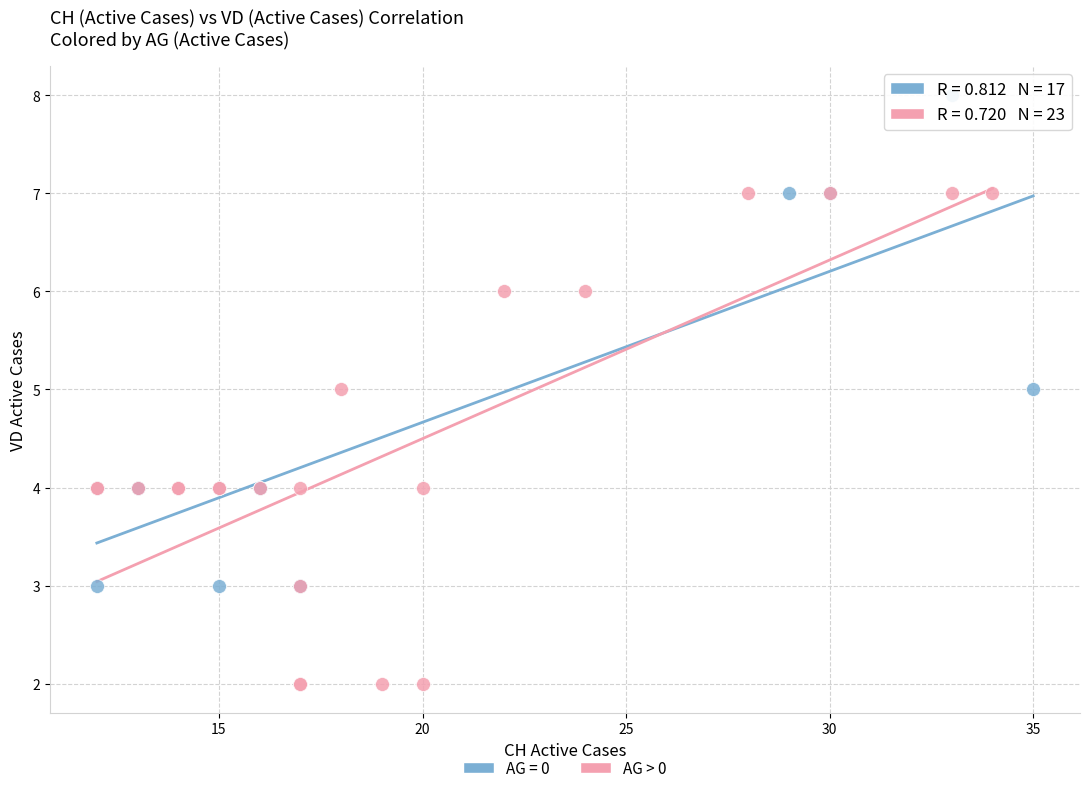

Which series reaches the maximum Y coordinate?

AG = 0